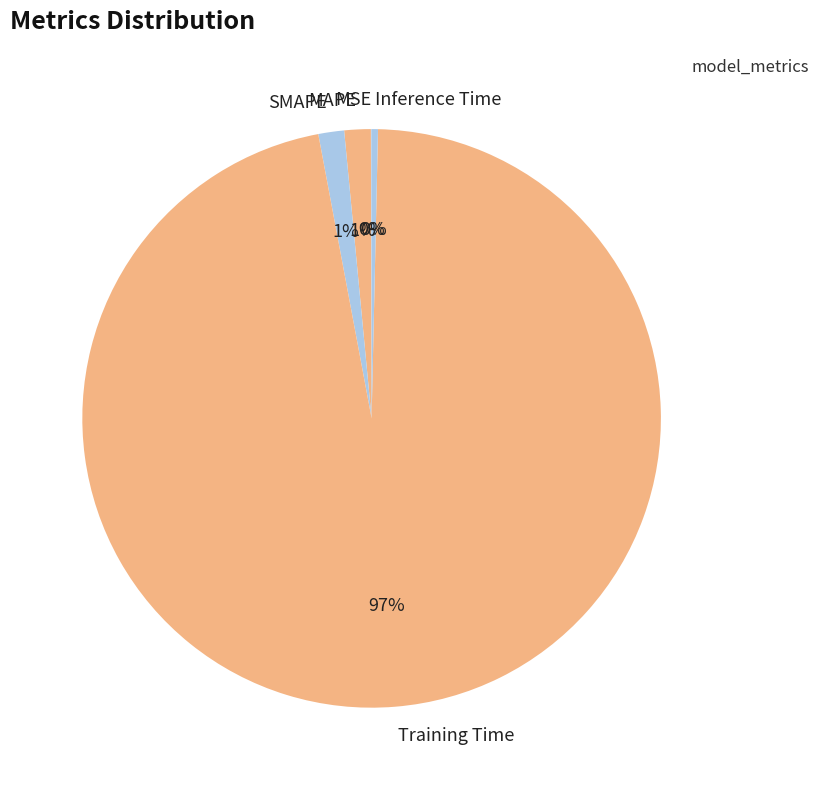

Which slice is the largest?

Training Time